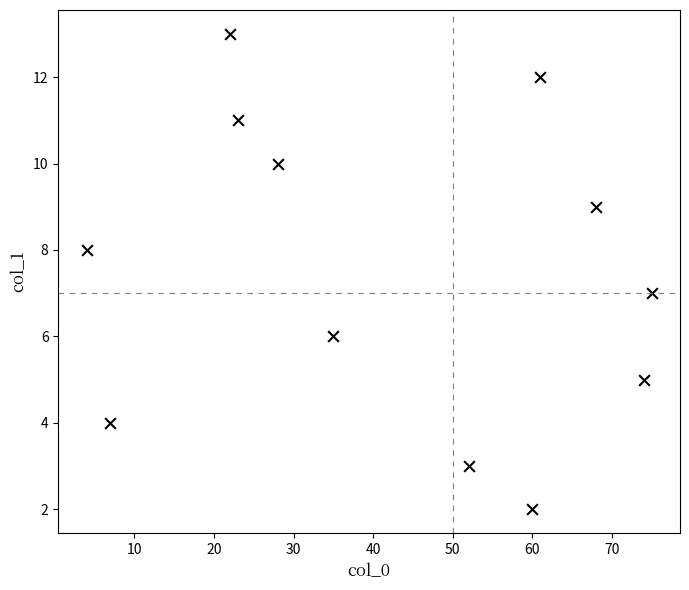

What is the range of Y values (max minus min)?

11.0